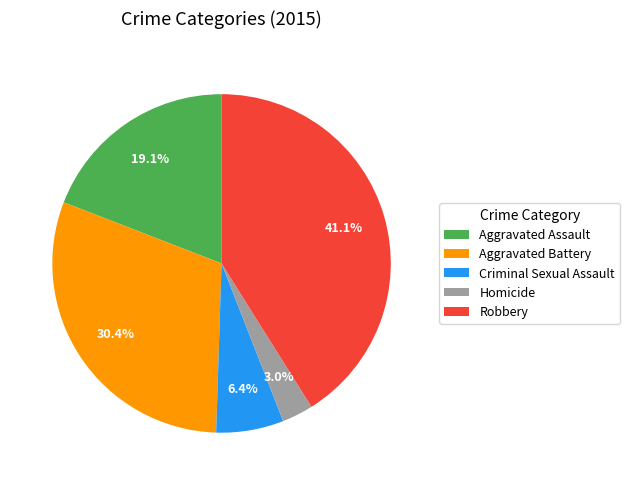

To the nearest percent, what portion does Aggravated Assault represent?

19%